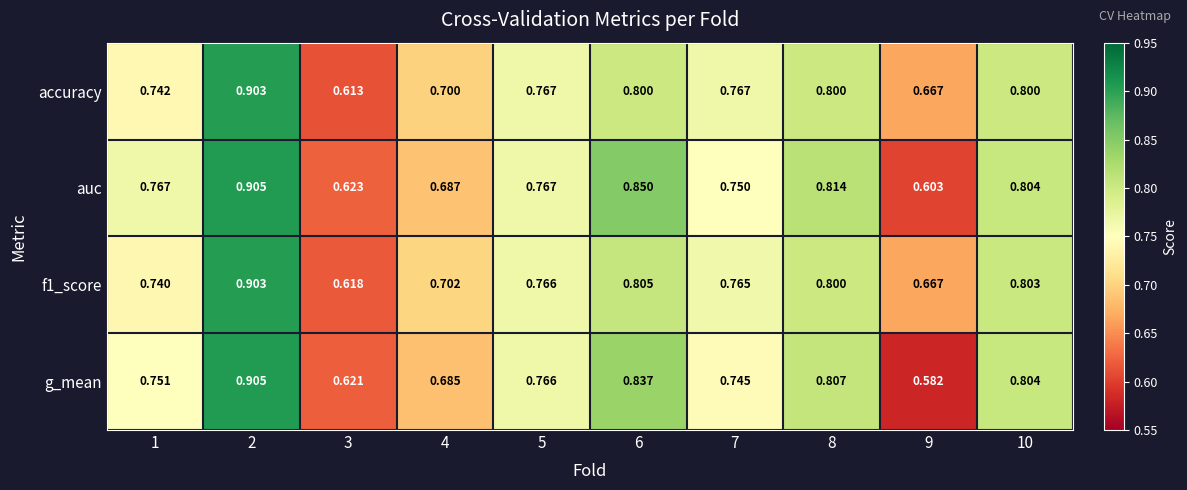

Count the number of categories in the chart.

10